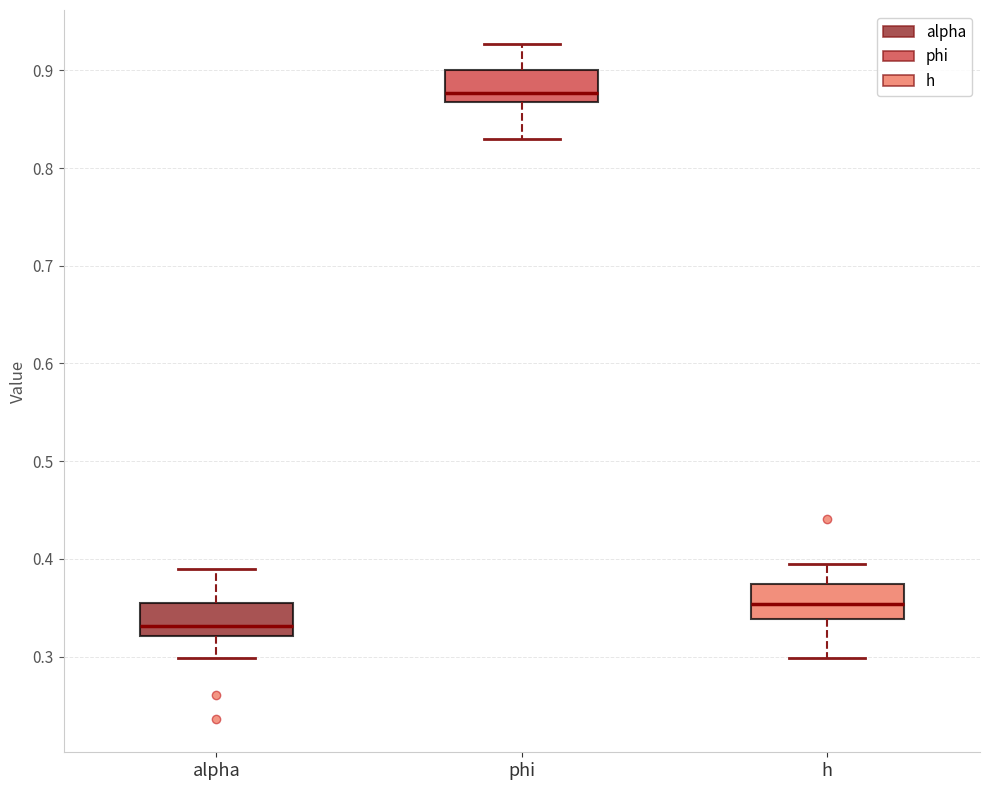

Reading left to right, read every box against the y-axis: the position of its median line, the range the box covers, and the ends of its whiskers. The values are not printed on the chart, so give them approximately, as read against the axis.

alpha: median 0.33, box 0.32 to 0.36, whiskers 0.30 to 0.39
phi: median 0.88, box 0.87 to 0.90, whiskers 0.83 to 0.93
h: median 0.35, box 0.34 to 0.37, whiskers 0.30 to 0.39